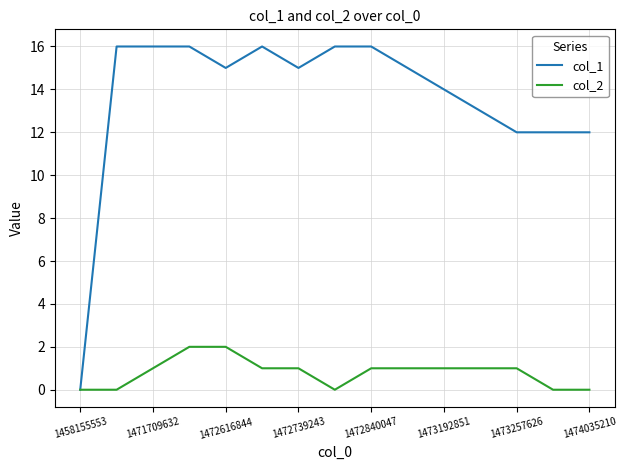

Which series has the largest range (max minus min)?

col_1